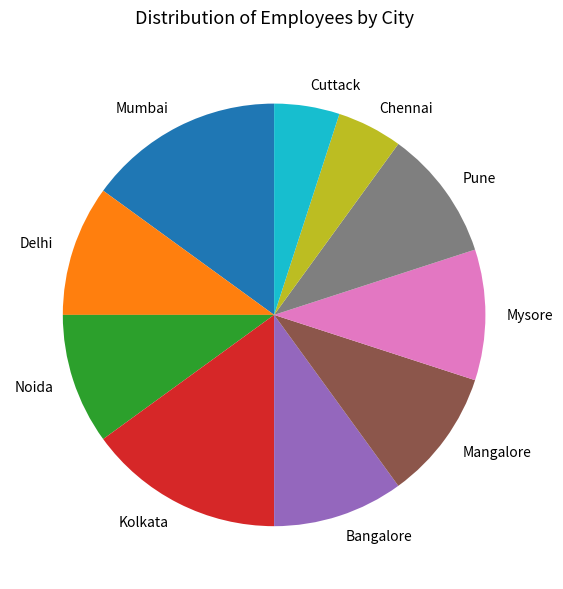

Is the sum of Chennai and Cuttack greater than half?

No